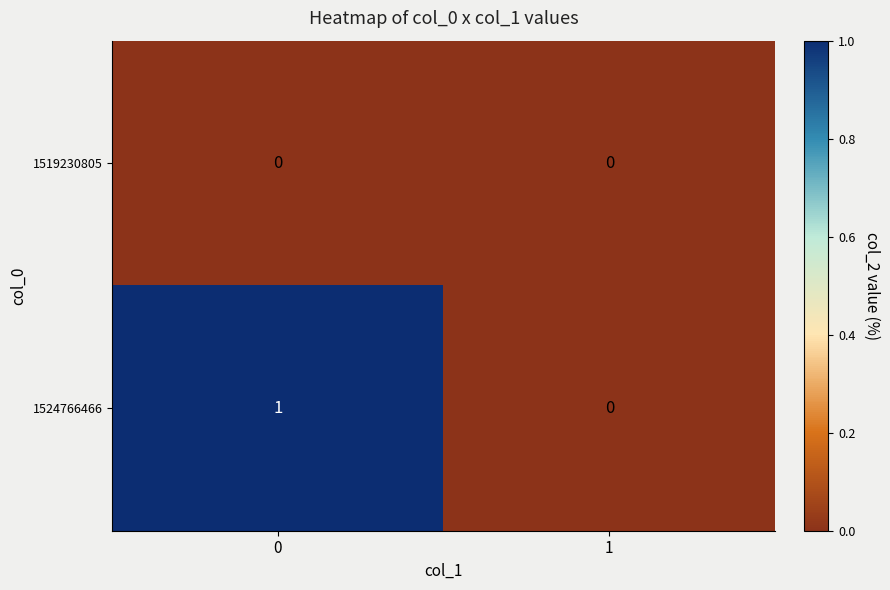

Reading left to right, transcribe all the data shown in this chart.

1519230805: 0=0	1=0
1524766466: 0=1	1=0